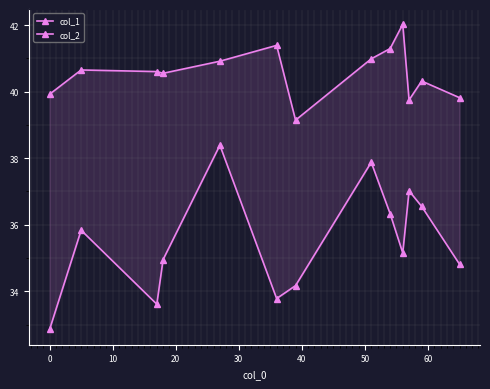

The value of col_2 at 70 is 21.0. True or false?

False